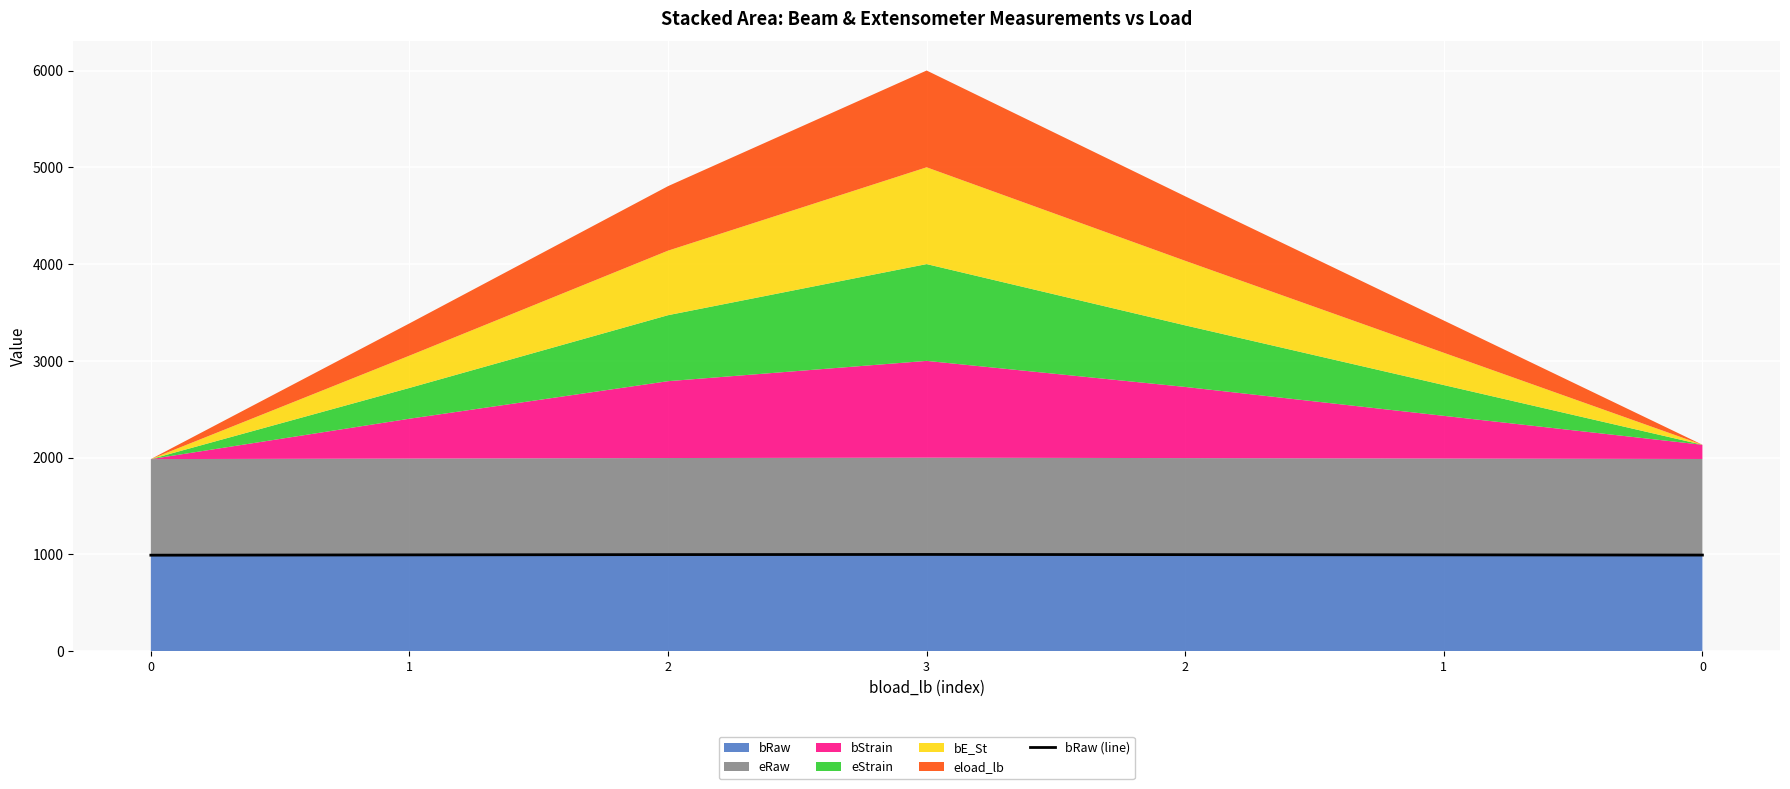

How many data points are less than 995?

2